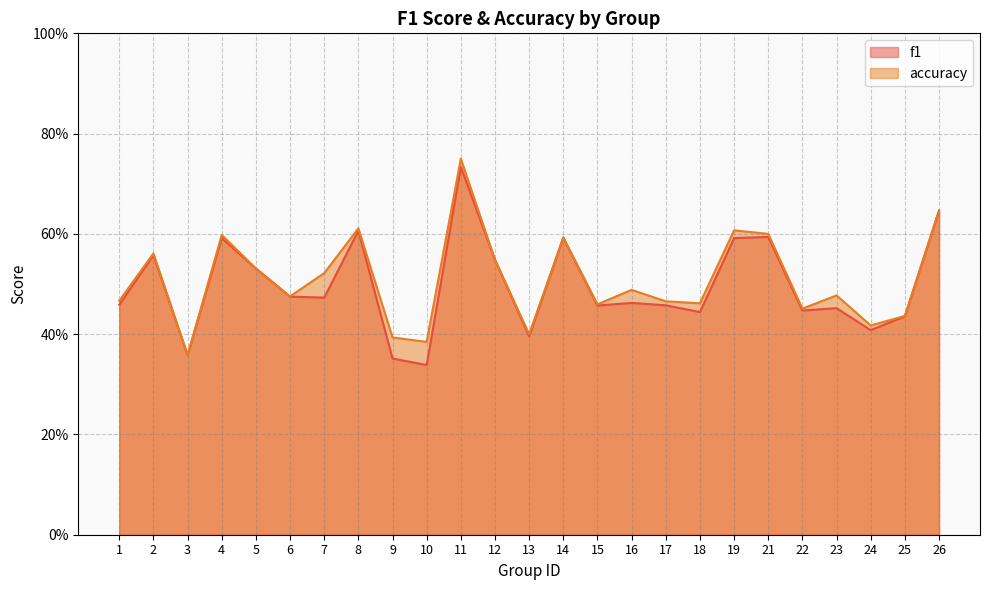

Which has a higher value, 6 or 16?

6